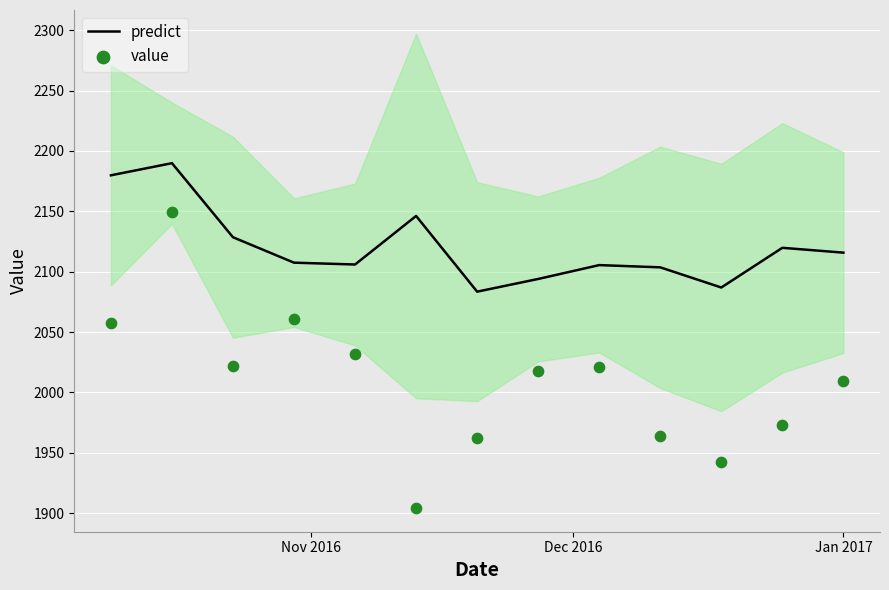

What is the minimum value for predict?

2083.5